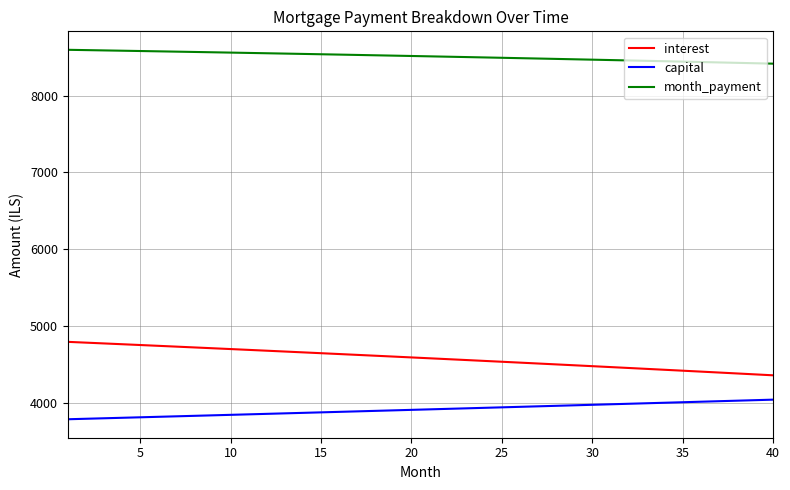

Rank the series by their maximum value, from highest to lowest.

month_payment, interest, capital